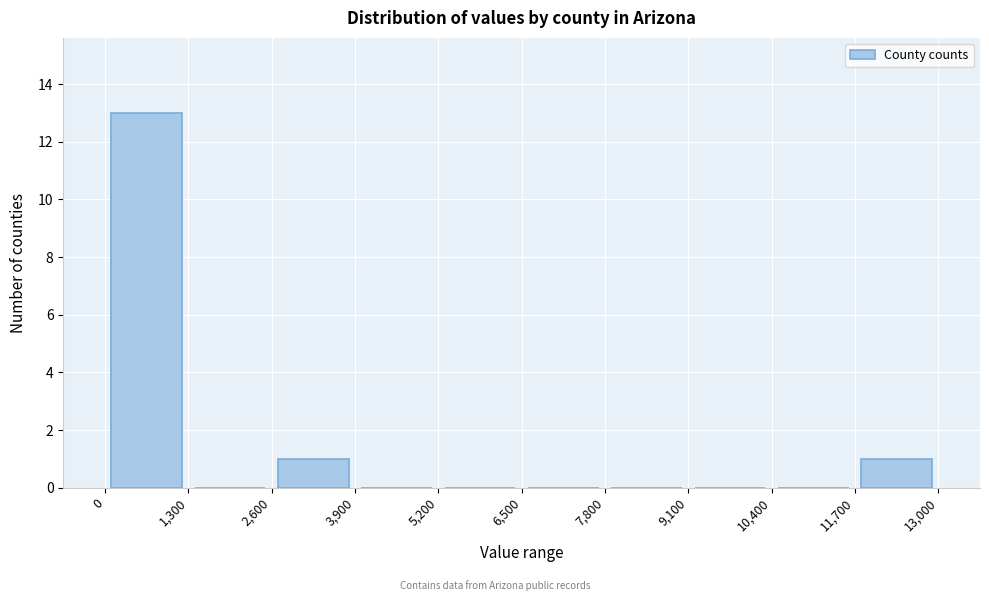

Reading left to right, transcribe this chart: for each bar, give the range it covers on the x-axis and its height. The values are not printed on the chart, so give them approximately, as read against the axis.

0 to 1,300: 13
1,300 to 2,600: 0
2,600 to 3,900: 1
3,900 to 5,200: 0
5,200 to 6,500: 0
6,500 to 7,800: 0
7,800 to 9,100: 0
9,100 to 10,400: 0
10,400 to 11,700: 0
11,700 to 13,000: 1